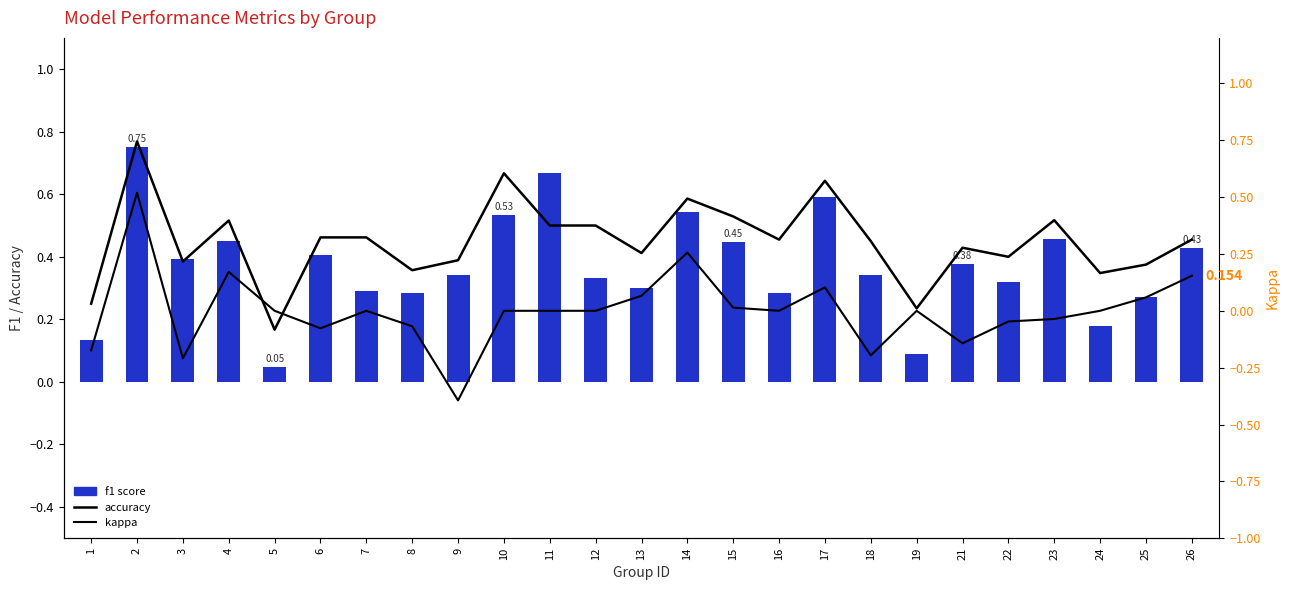

What is the sum of the accuracy values at 14 and 6?

1.0